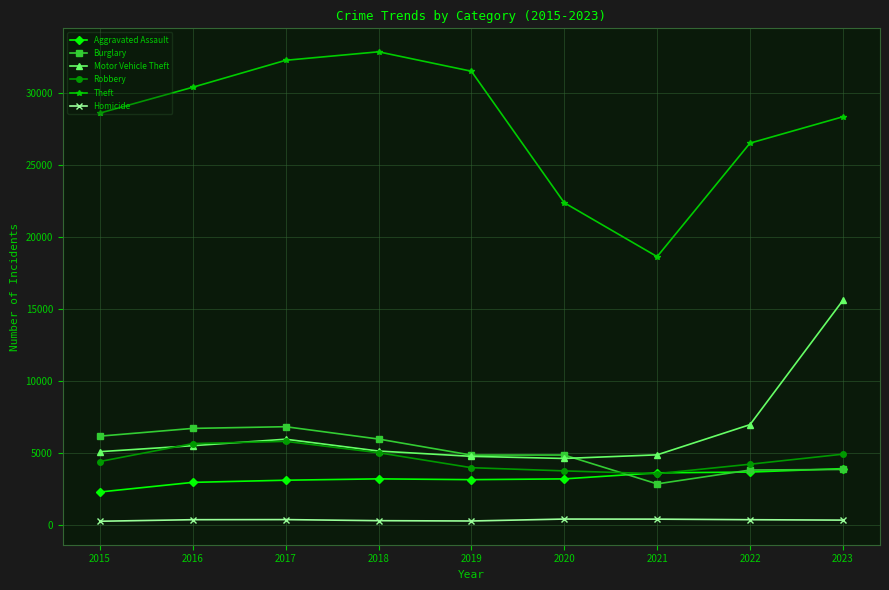

The value of Theft at 2018 is 57079. True or false?

False